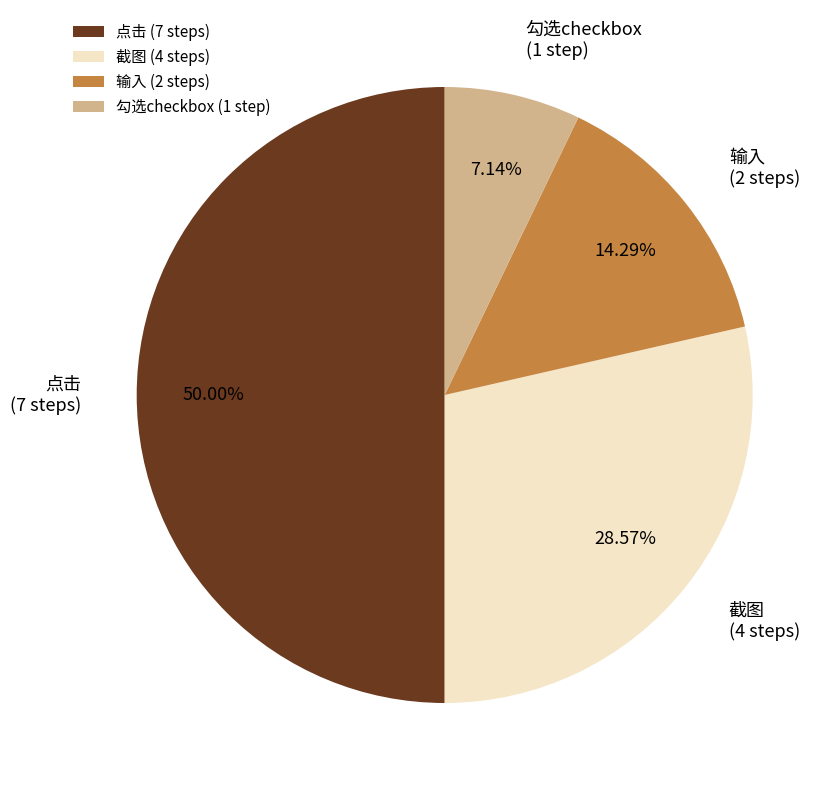

Which category has the smallest portion of the pie?

勾选checkbox (1 step)